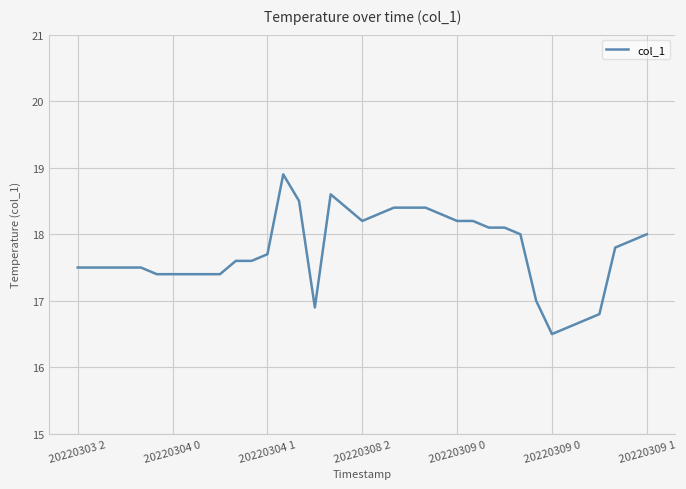

What is the maximum value shown in the chart?

18.9